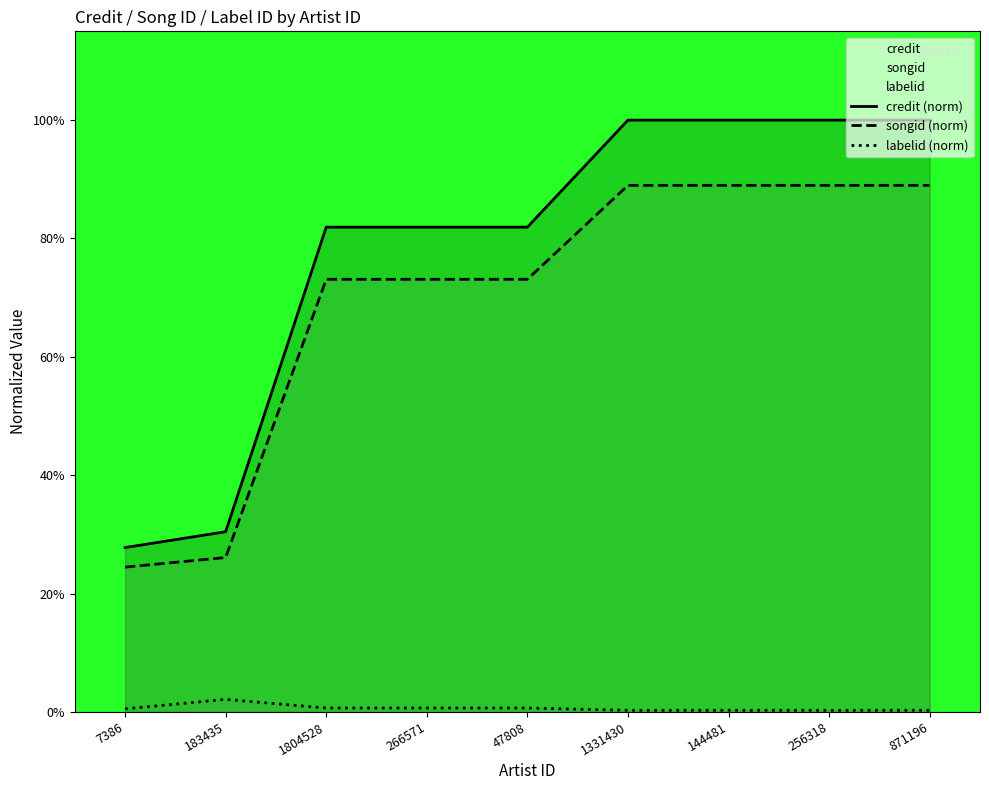

True or false: labelid (norm) and credit (norm) intersect in this chart.

False